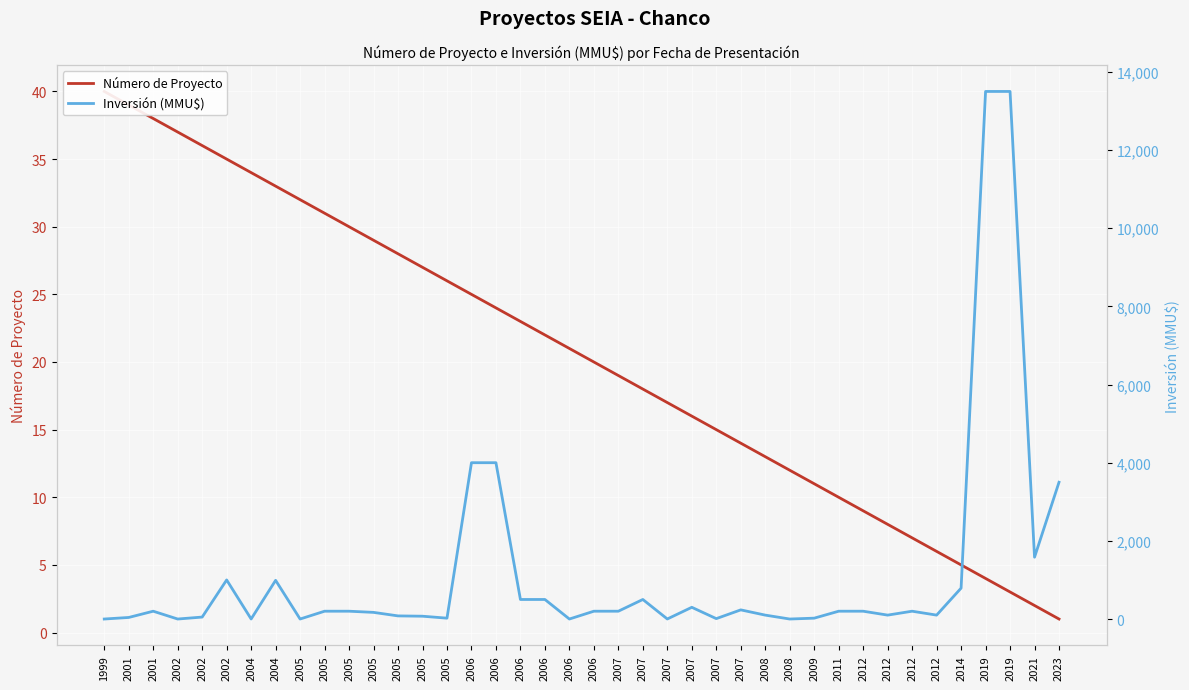

Is it true that Inversión (MMU$) equals 13500 at 2019?

True